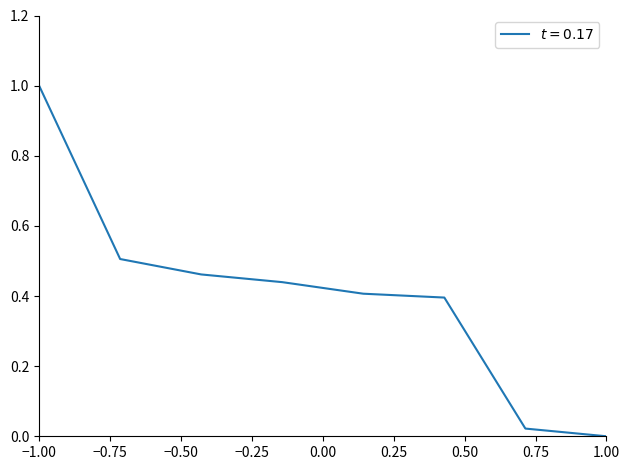

What is the difference between the maximum and minimum values?

1.0